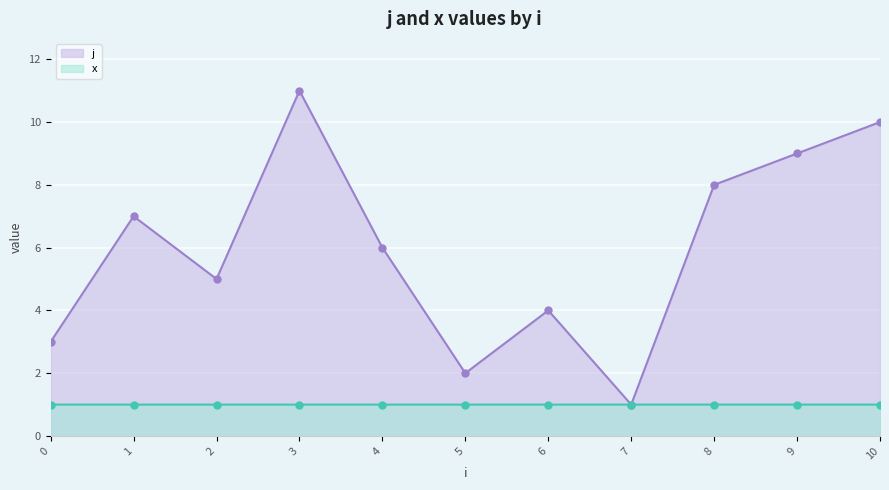

True or false: x and j intersect in this chart.

False